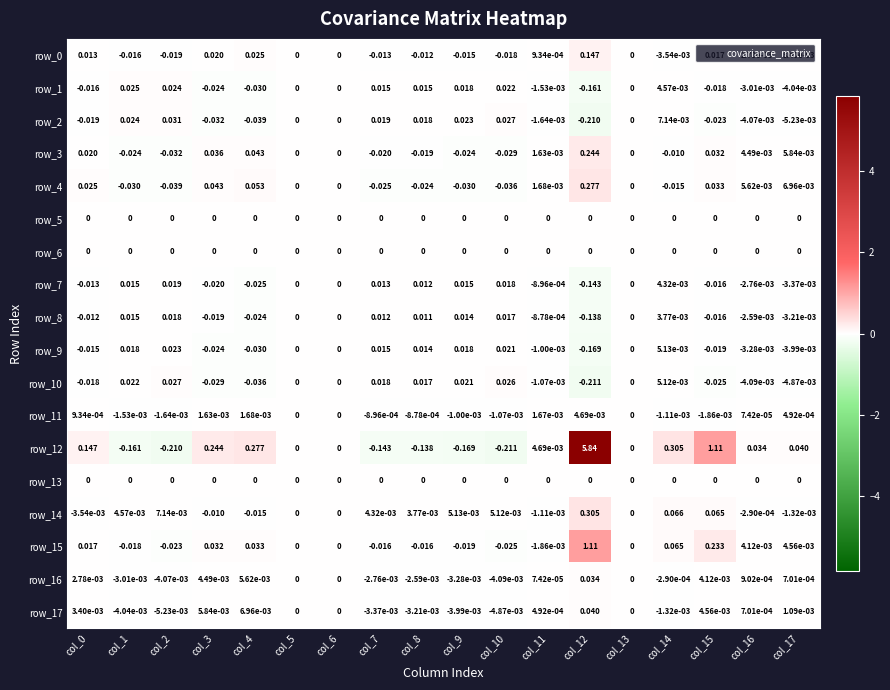

Is the value of row_1 at col_5 greater than the value of row_11 at col_8?

Yes